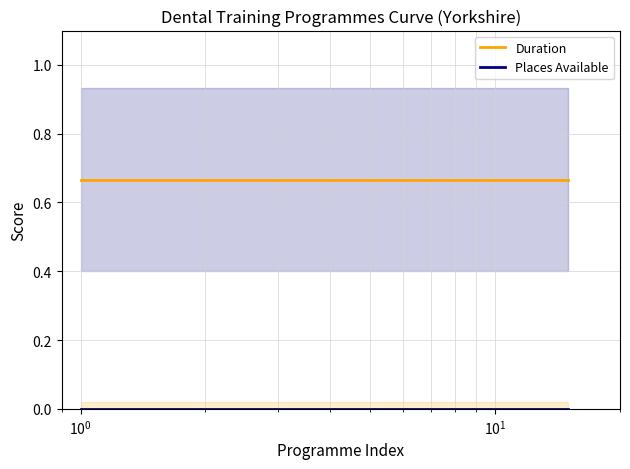

What value does the Duration series have at 9?

0.7